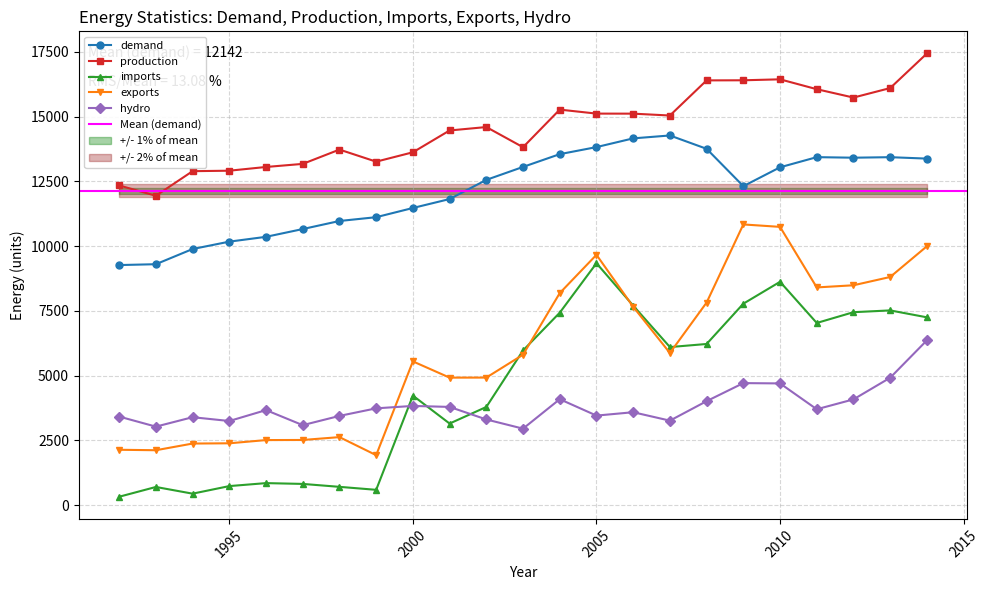

The value of exports at 2011 is 8408. True or false?

True